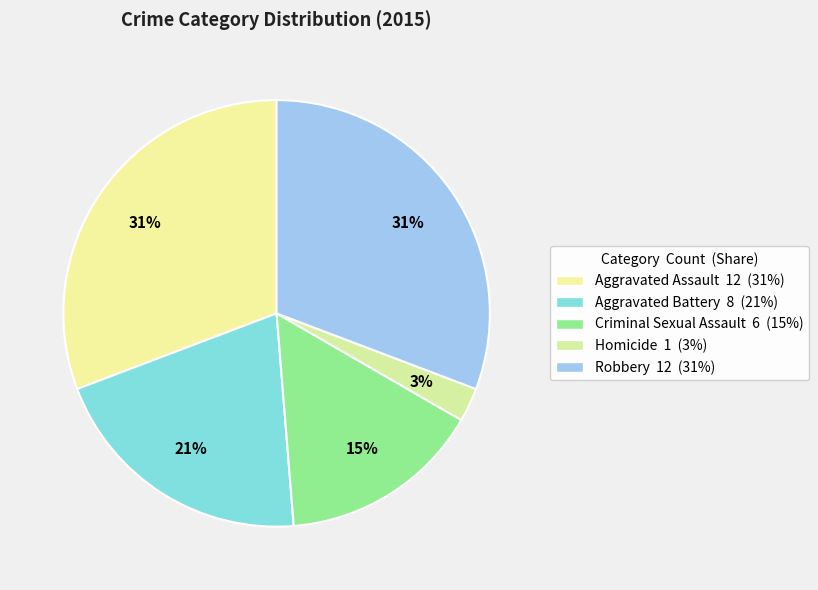

Do Homicide and Aggravated Battery together represent more than half of the pie?

No